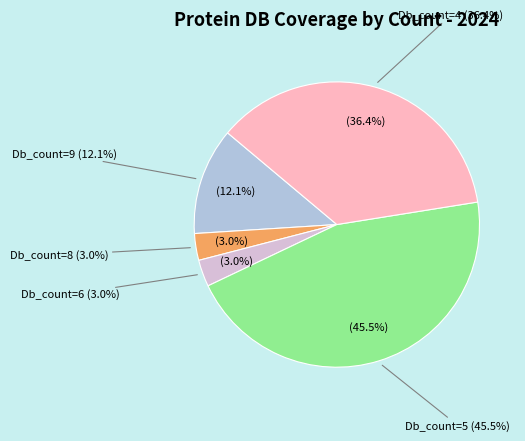

Which category has the smallest portion of the pie?

Db_count=8